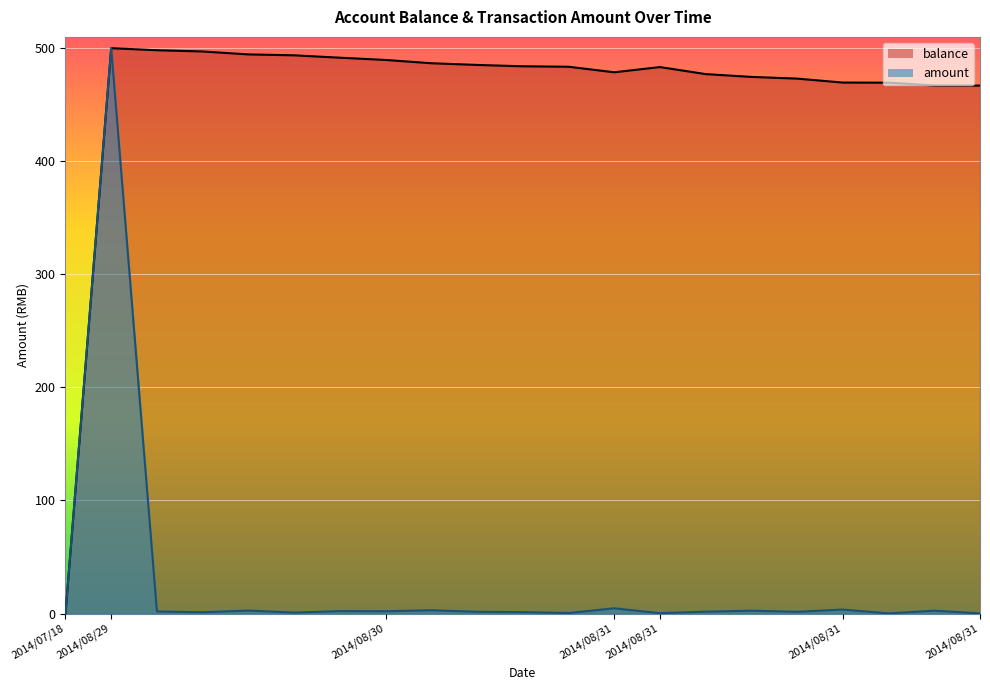

Which series has the largest range (max minus min)?

balance